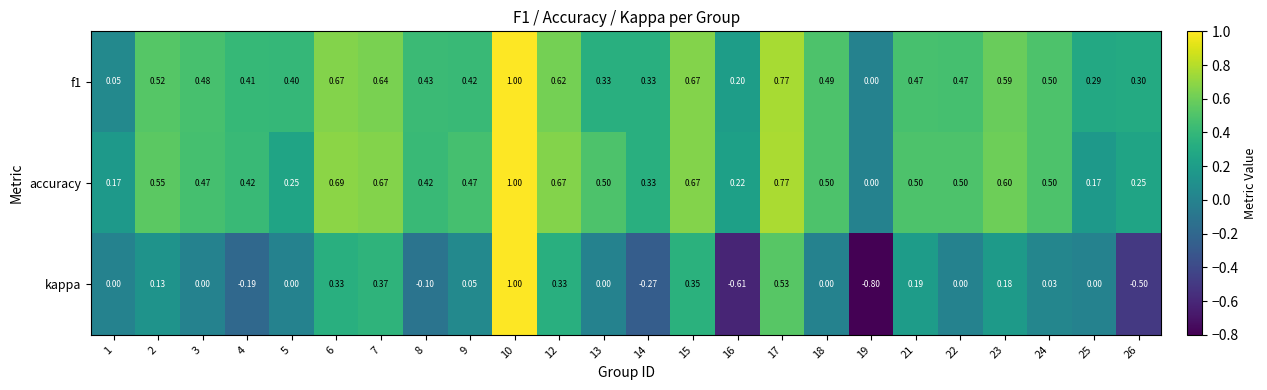

Is the value of f1 at 18 greater than the value of kappa at 13?

Yes